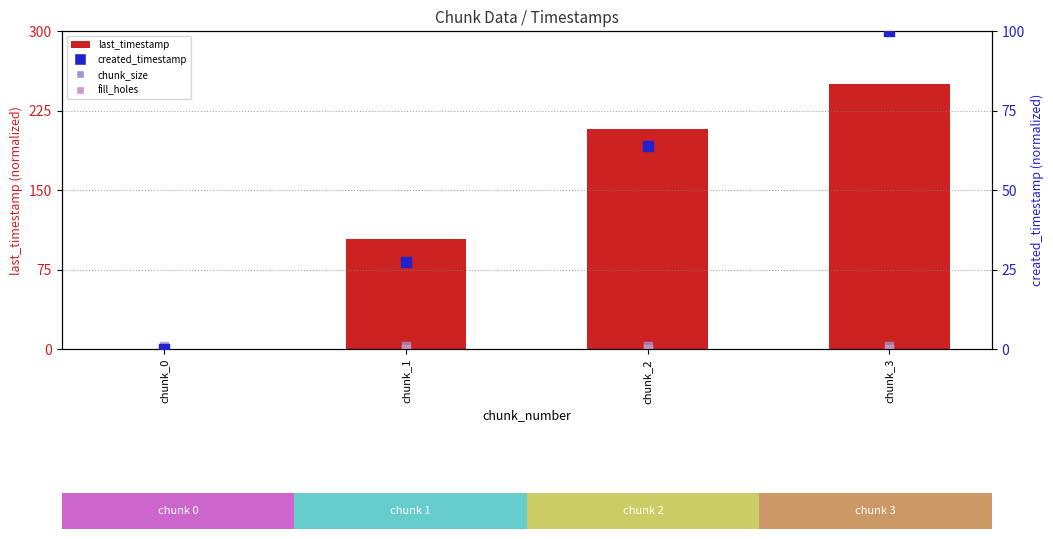

At how many categories does at least one series exceed 29?

3